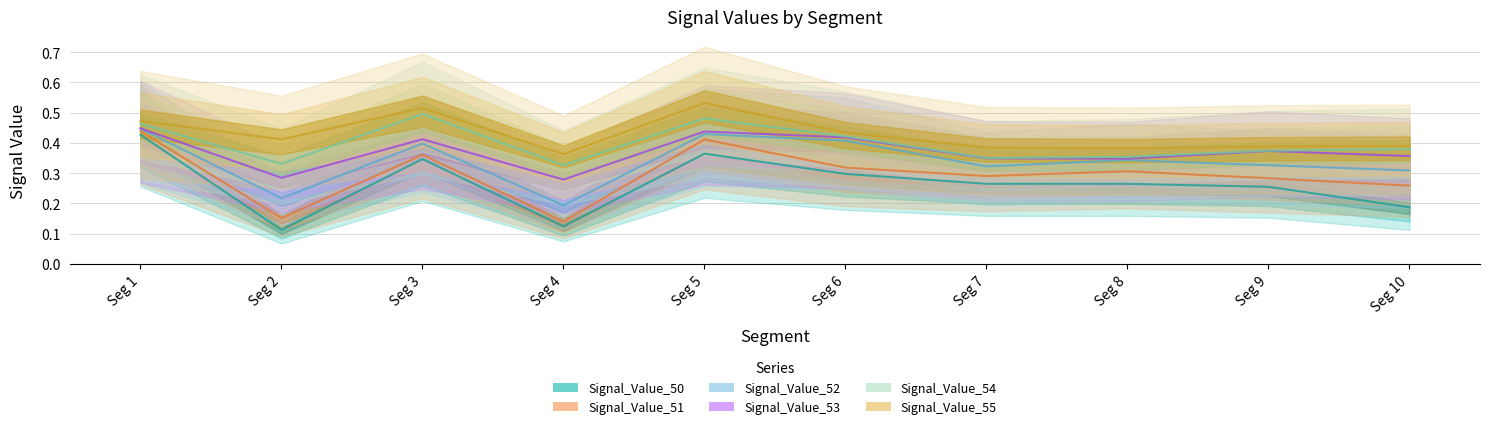

Between Seg 3 and Seg 5, which is larger?

Seg 5